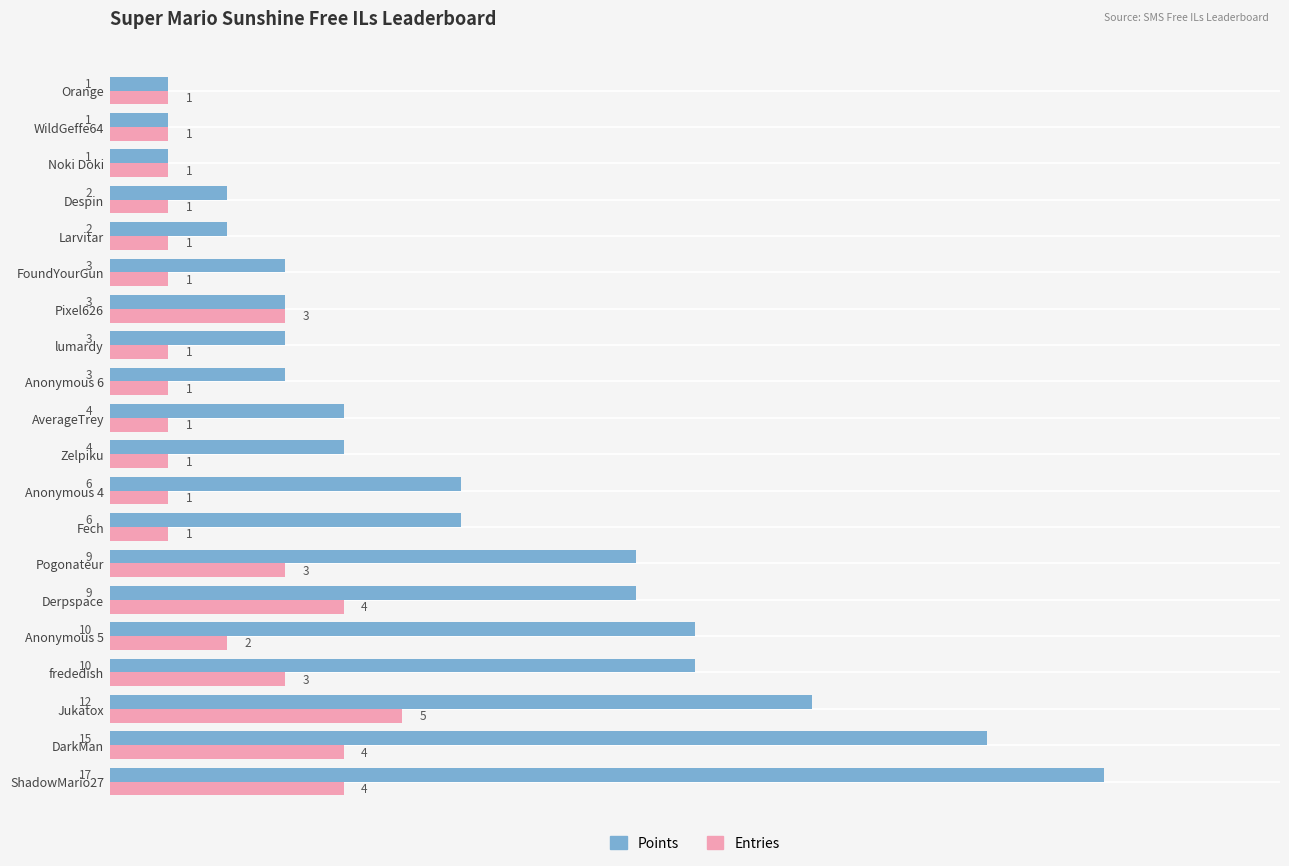

Between Anonymous 5 and Larvitar, which series saw the biggest shift?

Points